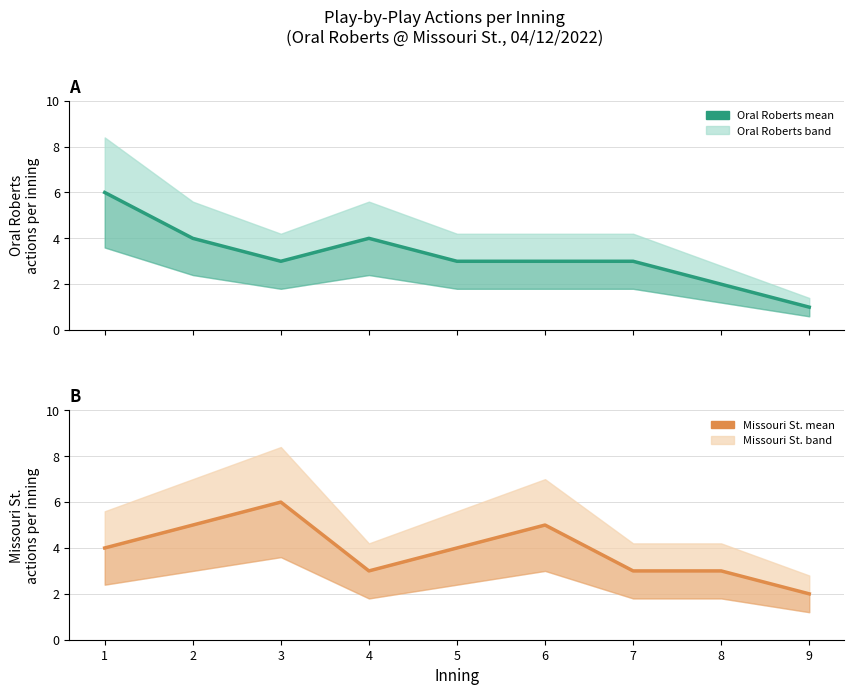

What is the highest value of the Oral Roberts (mean) series?

6